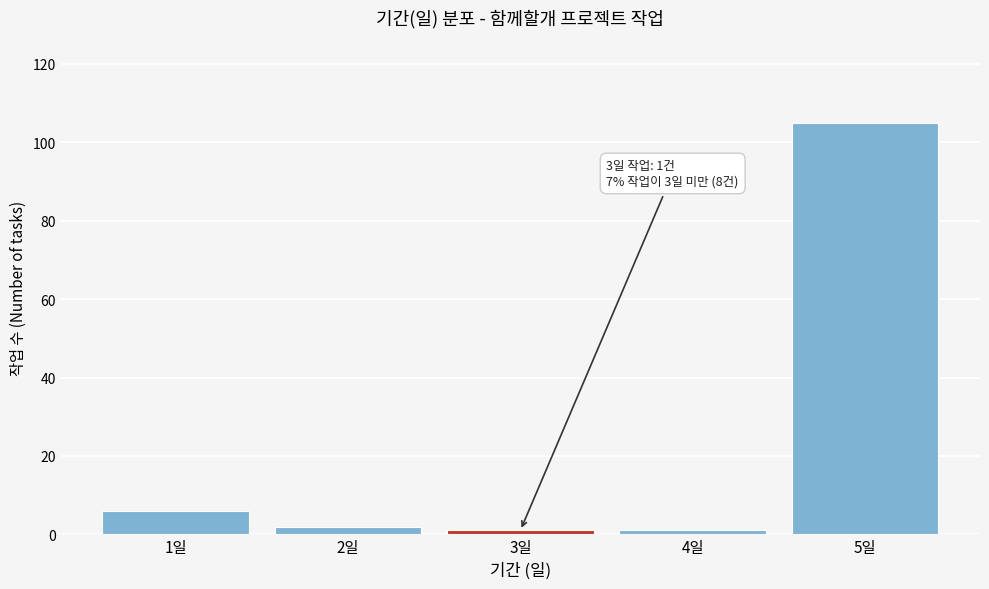

Reading left to right, extract all data points from this chart.

6	2	1	1	105